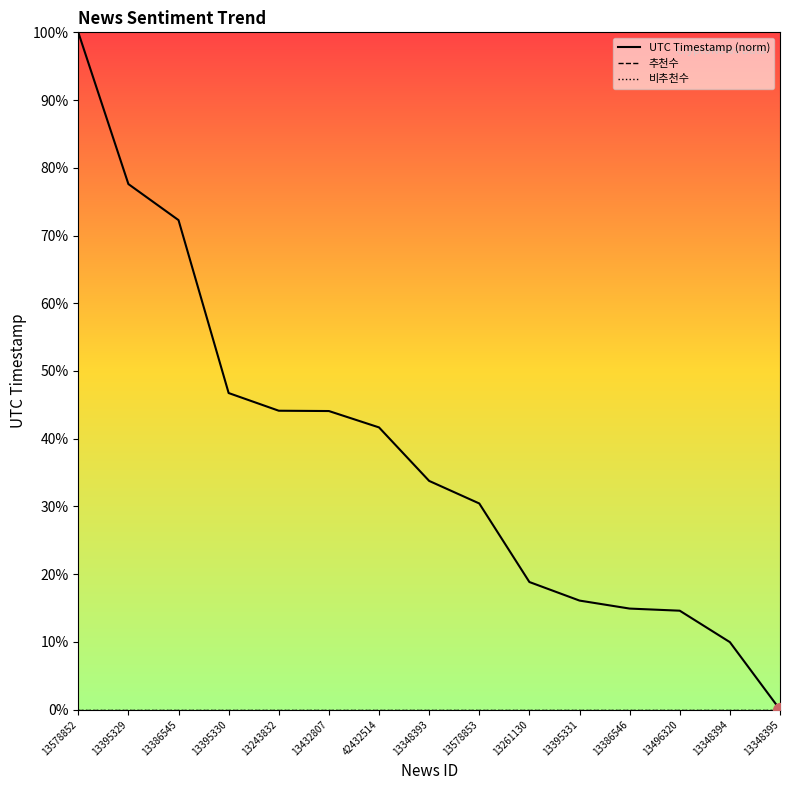

What is the label of the 5th point from the right?

13395331